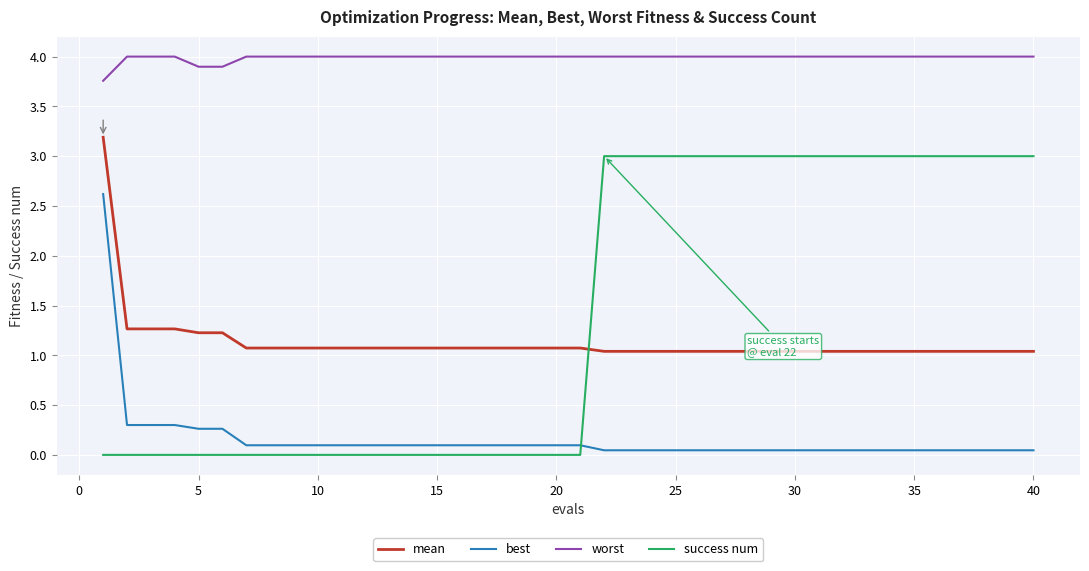

True or false: success num and worst cross at least once.

False